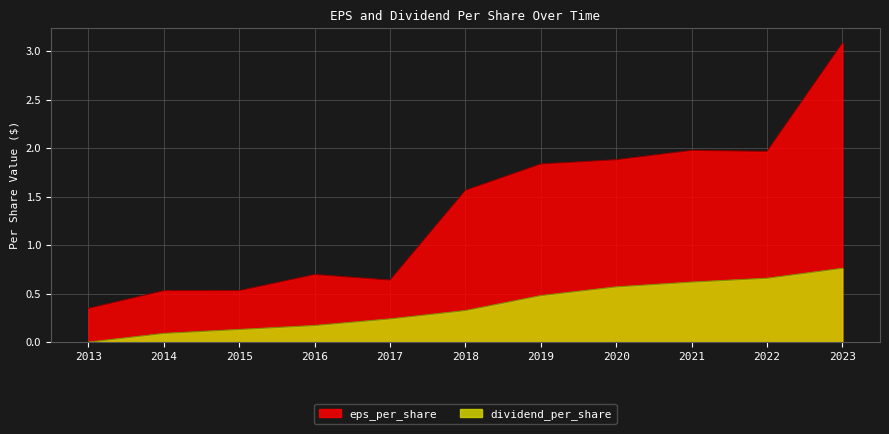

At which label does eps_per_share first exceed 1?

2018